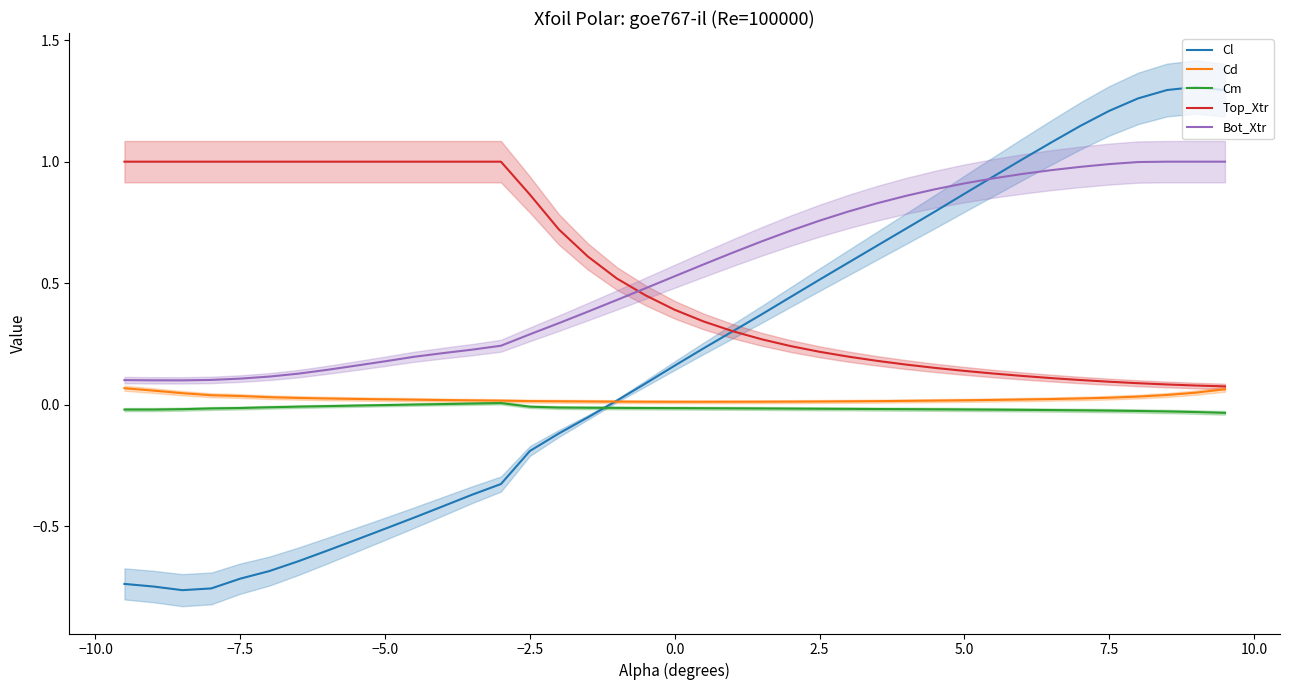

Is it true that Bot_Xtr equals 0.1 at −7.5?

True